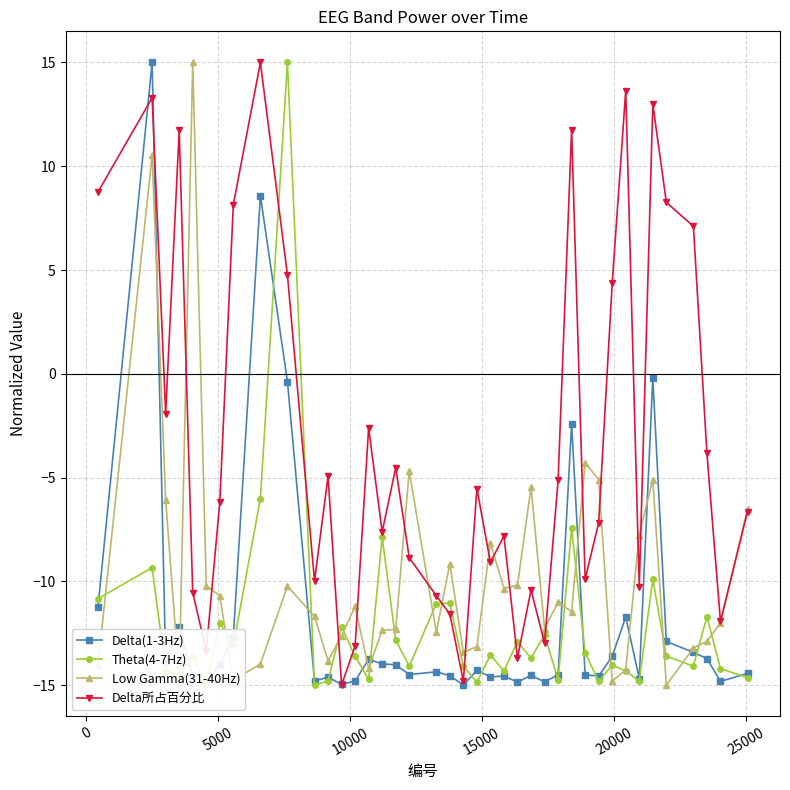

True or false: Delta(1-3Hz) has more than 0 interior local peaks.

True